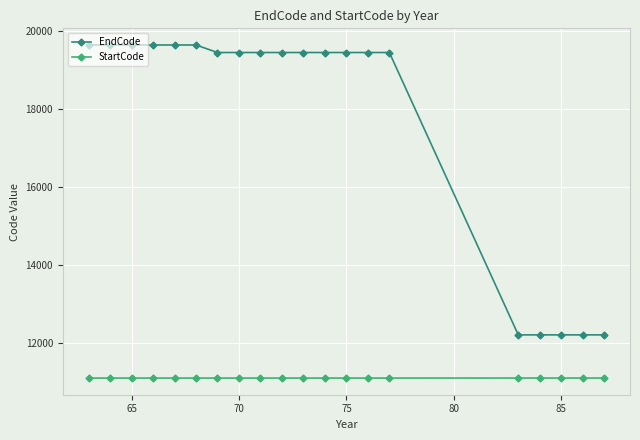

At how many categories does at least one series exceed 18770?

15